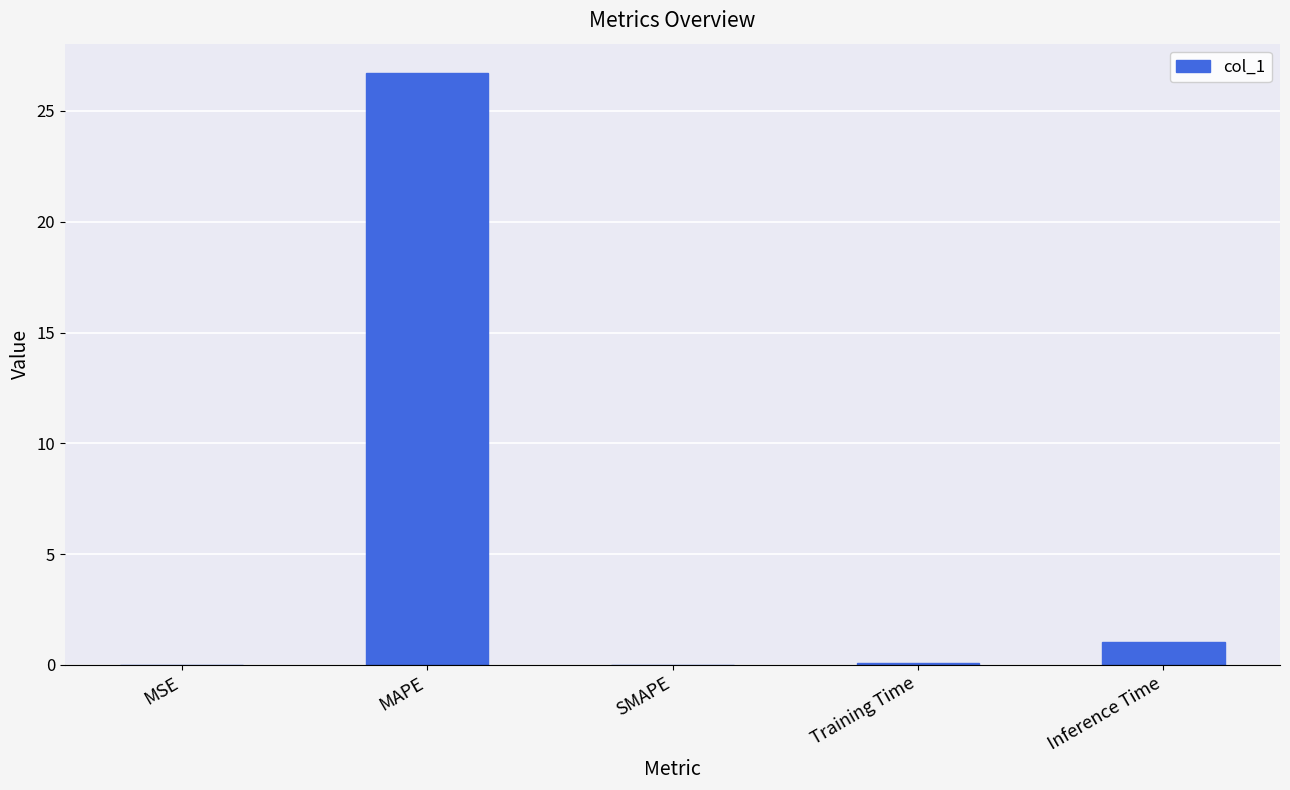

Which category has the highest value across all series?

MAPE